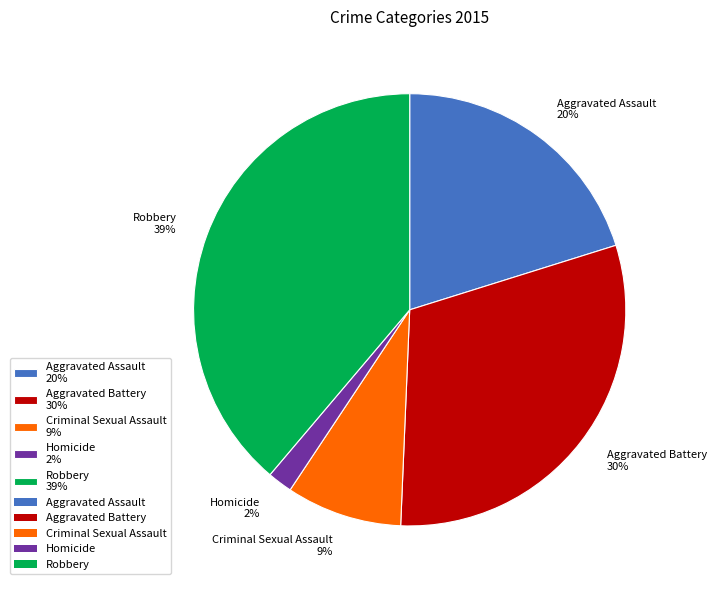

To the nearest percent, what is the combined percentage of Aggravated Battery and Homicide?

32%